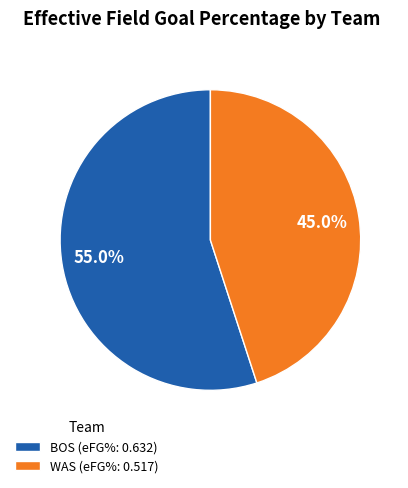

How many segments does this pie chart have?

2